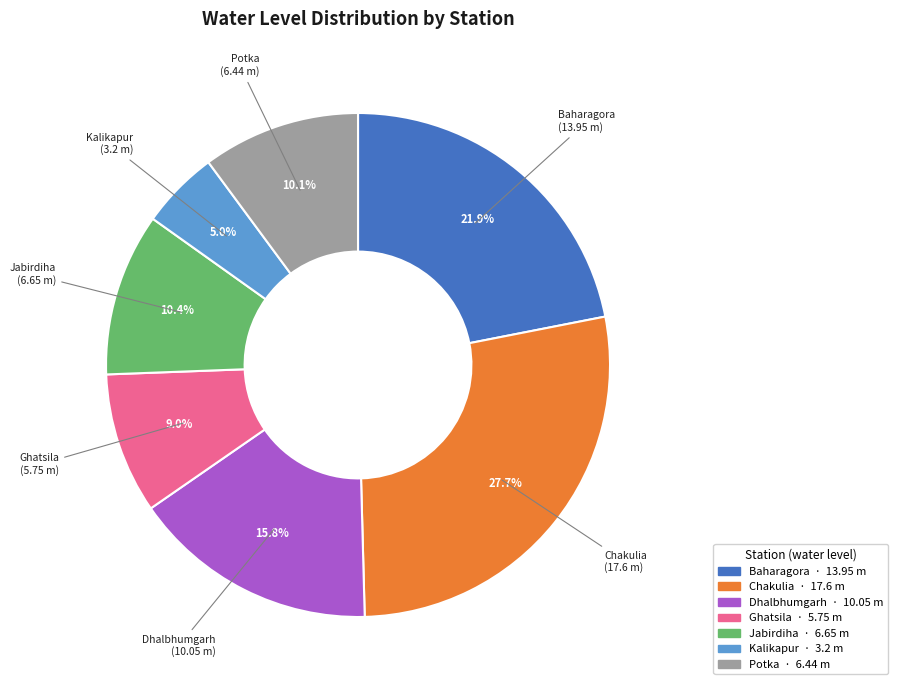

Is the sum of Jabirdiha and Chakulia greater than half?

No